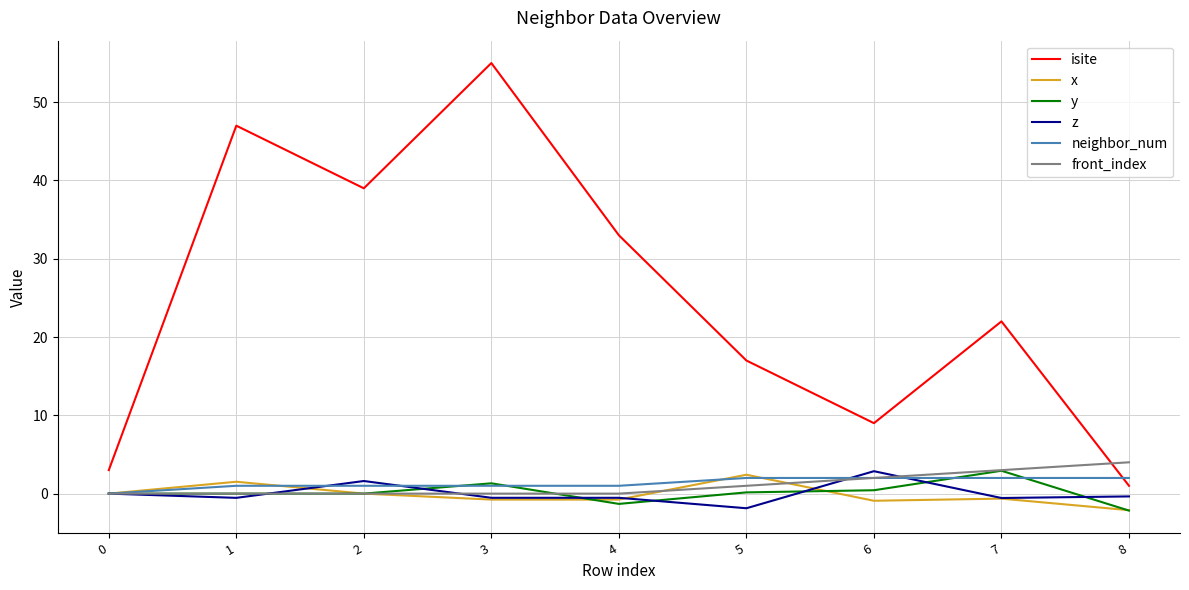

How many intersections are there between isite and neighbor_num?

1